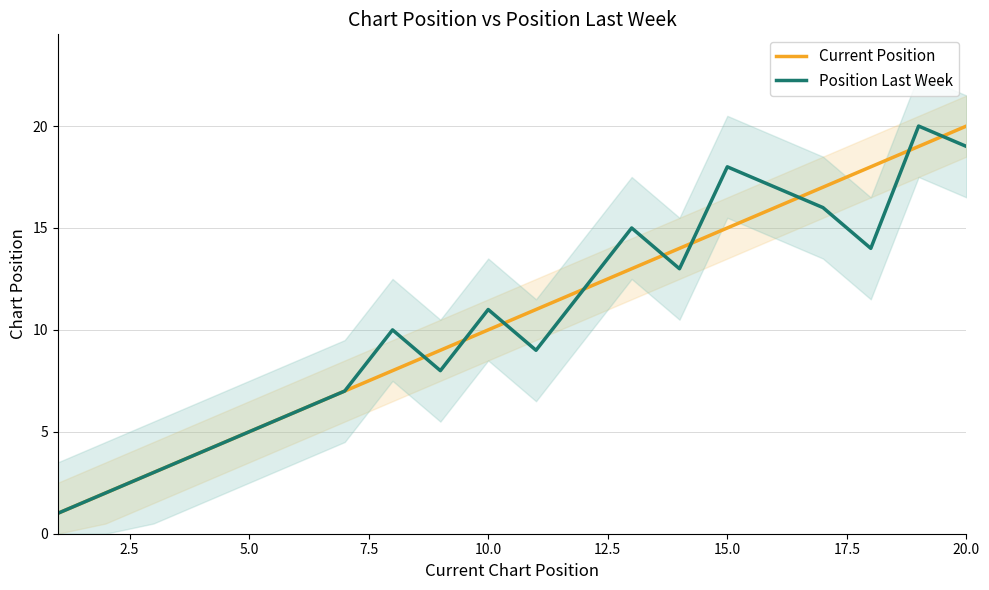

Which category has the highest value in the Current Position series?

20.0